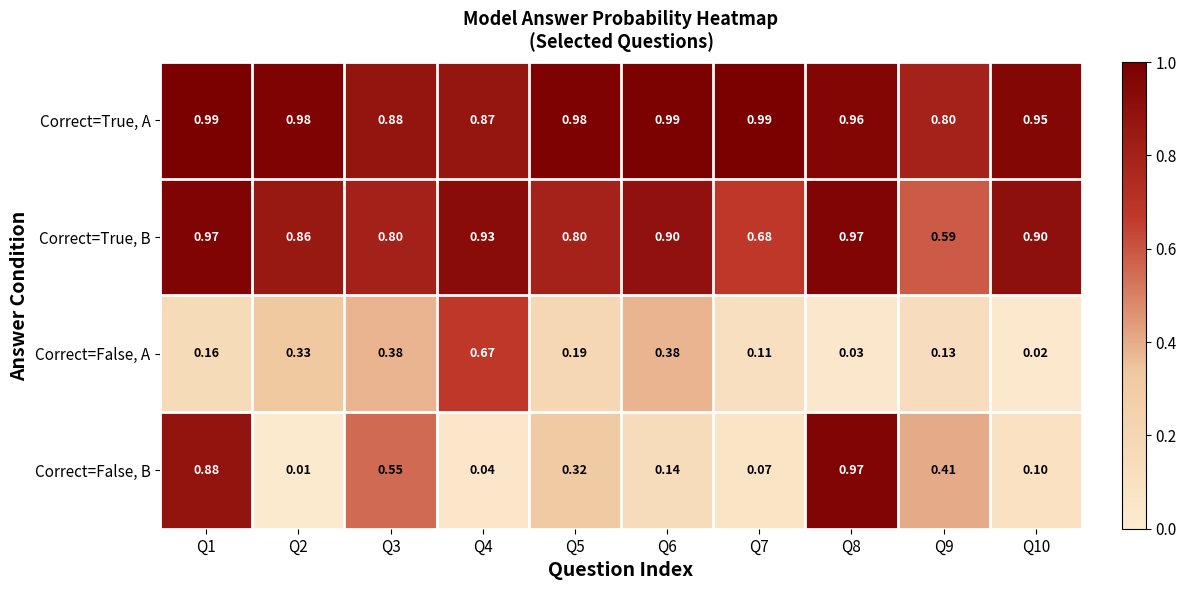

Which series changed the most between Q3 and Q7?

Correct=False, B